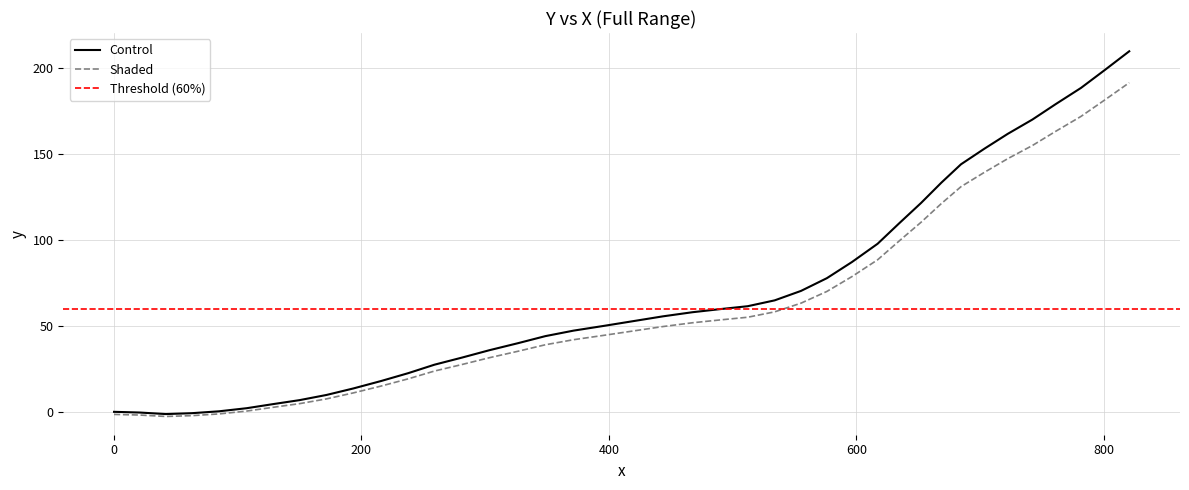

How many values in Shaded are below zero?

5